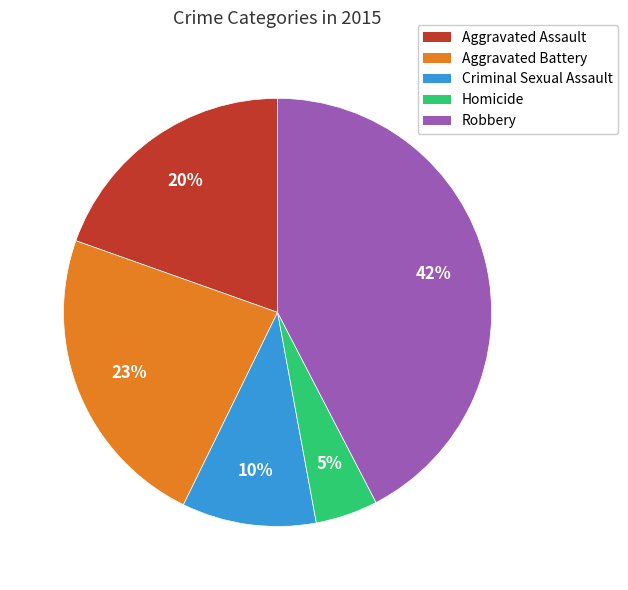

To the nearest percent, what portion does Criminal Sexual Assault represent?

10%